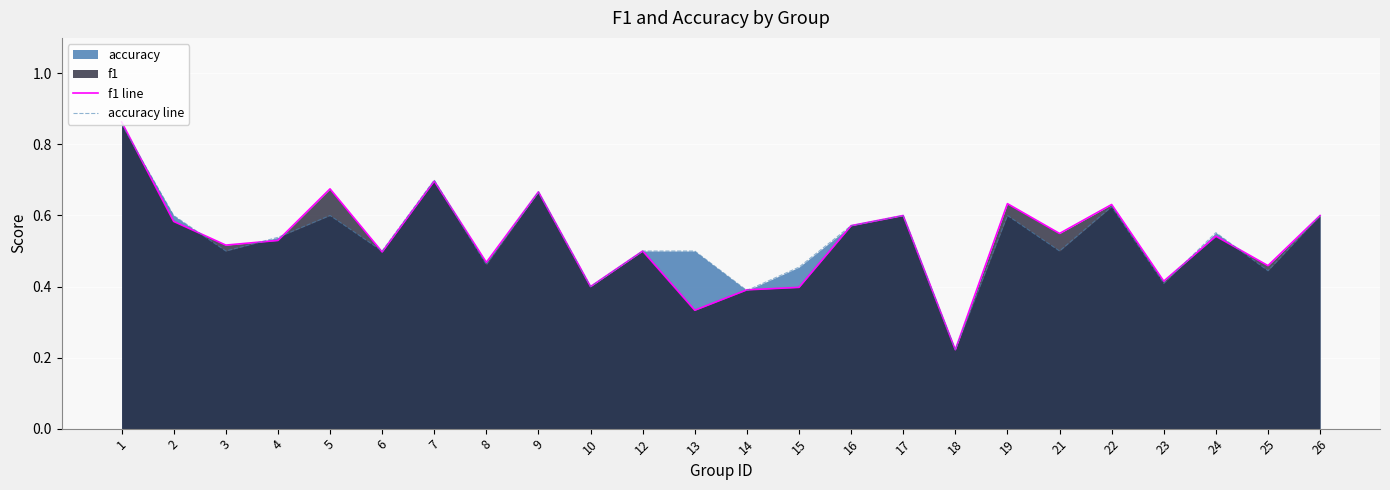

Reading left to right, list all the values displayed in this chart.

f1 line: 0.9	0.6	0.5	0.5	0.7	0.5	0.7	0.5	0.7	0.4	0.5	0.3	0.4	0.4	0.6	0.6	0.2	0.6	0.5	0.6	0.4	0.5	0.5	0.6
accuracy line: 0.9	0.6	0.5	0.5	0.6	0.5	0.7	0.5	0.7	0.4	0.5	0.5	0.4	0.5	0.6	0.6	0.2	0.6	0.5	0.6	0.4	0.6	0.4	0.6